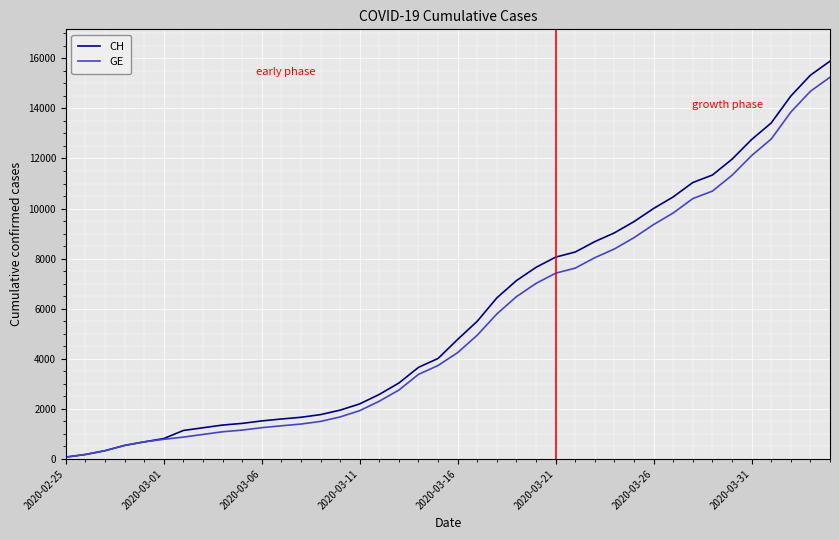

What is the maximum value shown in the chart?

15888